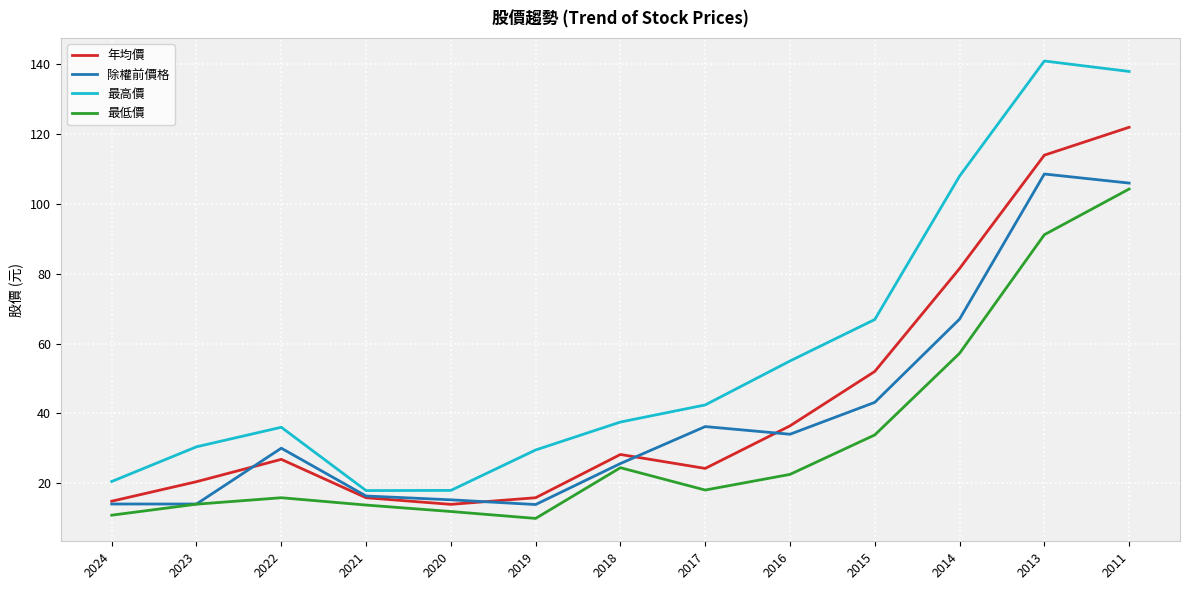

Read the 除權前價格 value at 2016.

34.0